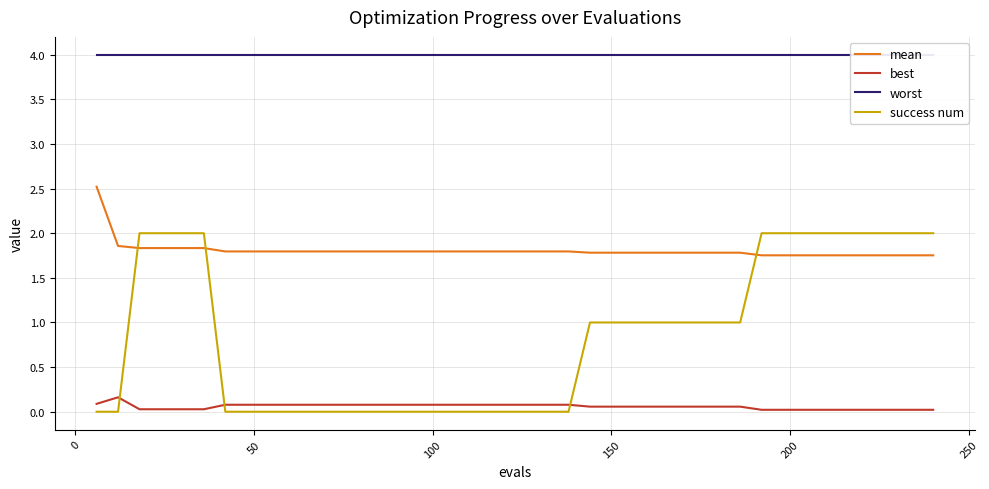

In best, how many points are higher than both neighbors (excluding endpoints)?

1